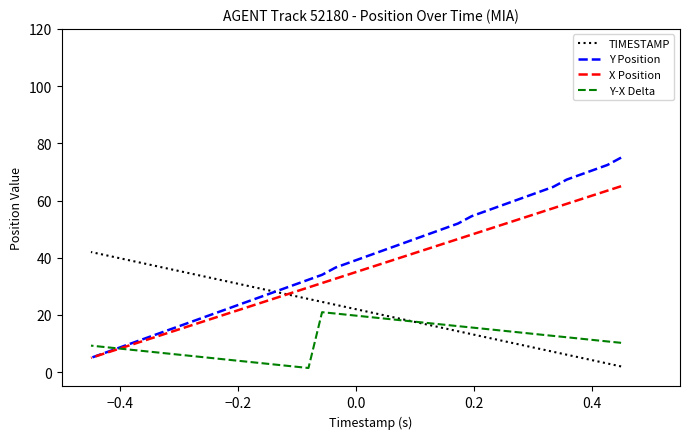

True or false: TIMESTAMP has more than 2 points higher than both neighbors.

False